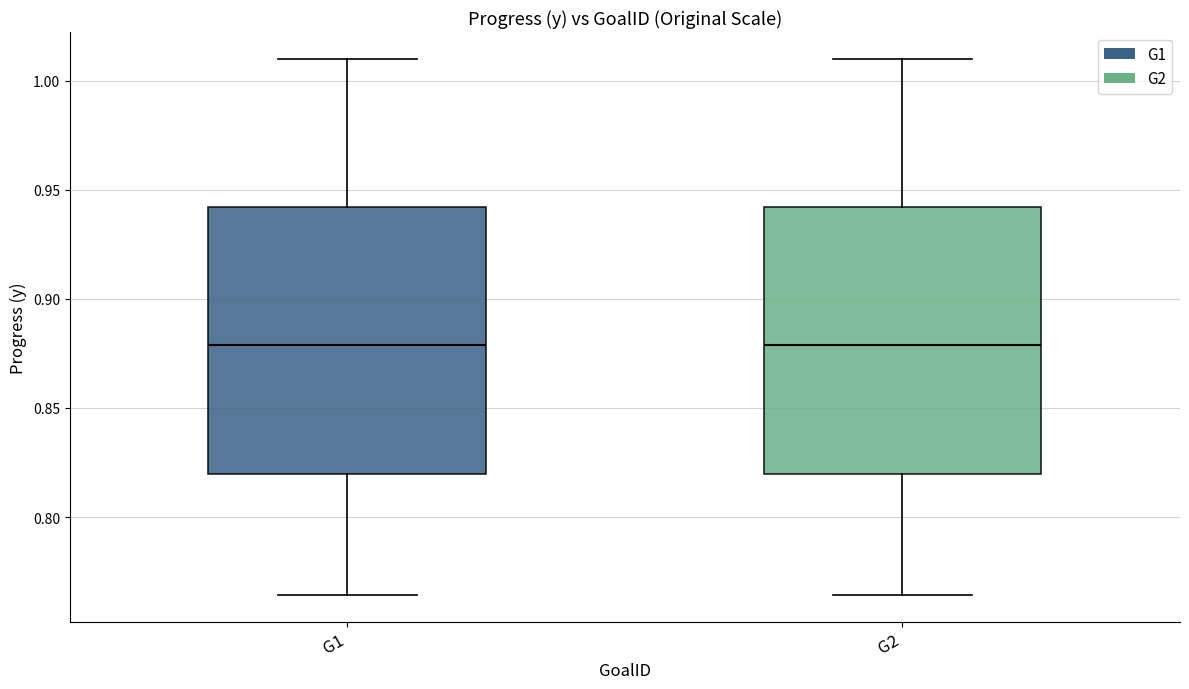

Where is the upper edge of the box for G1 on the y-axis? The values are not printed on the chart, so give them approximately, as read against the axis.

0.940